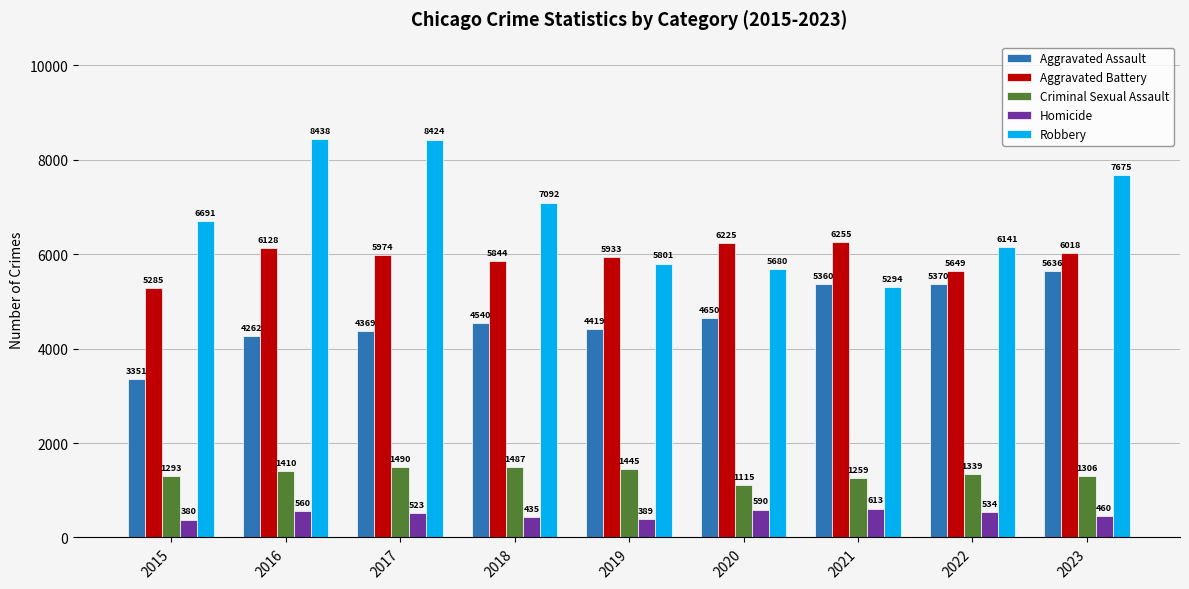

Is the value of Aggravated Battery at 2023 greater than the value of Robbery at 2021?

Yes